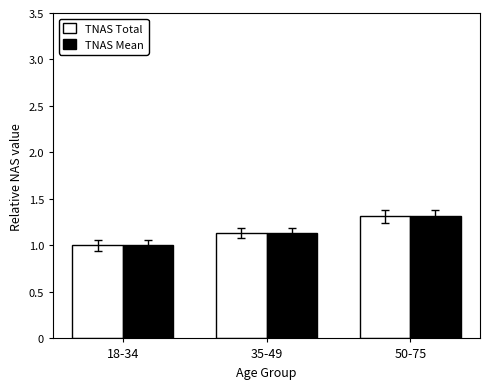

The value of TNAS Mean at 18-34 is 1.0. True or false?

True